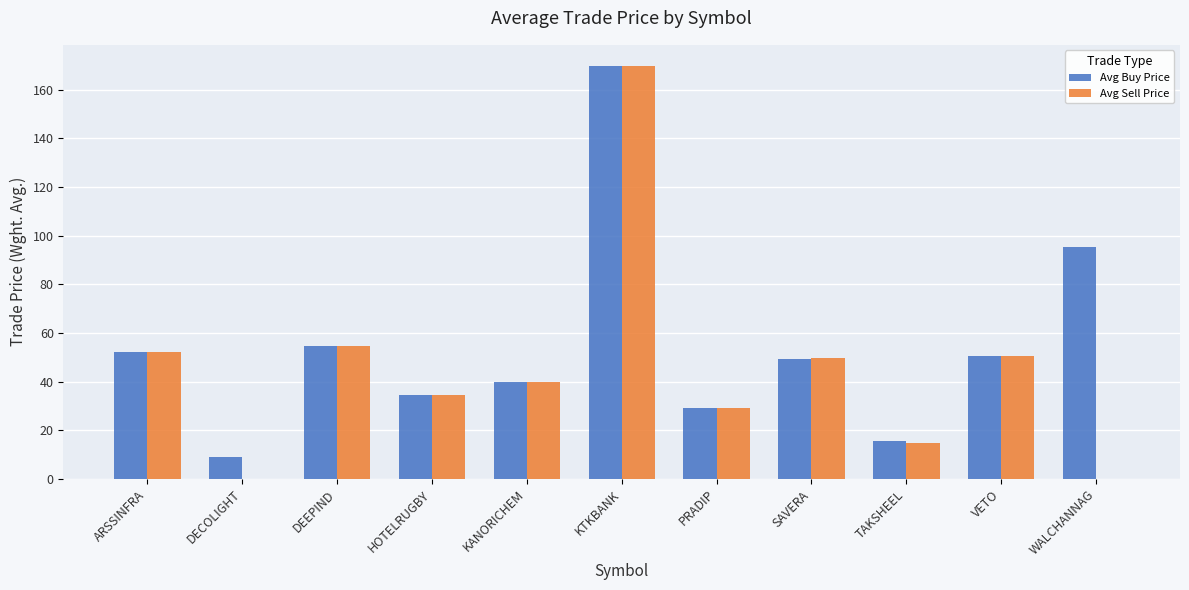

Between HOTELRUGBY and WALCHANNAG, which series saw the biggest shift?

Avg Buy Price